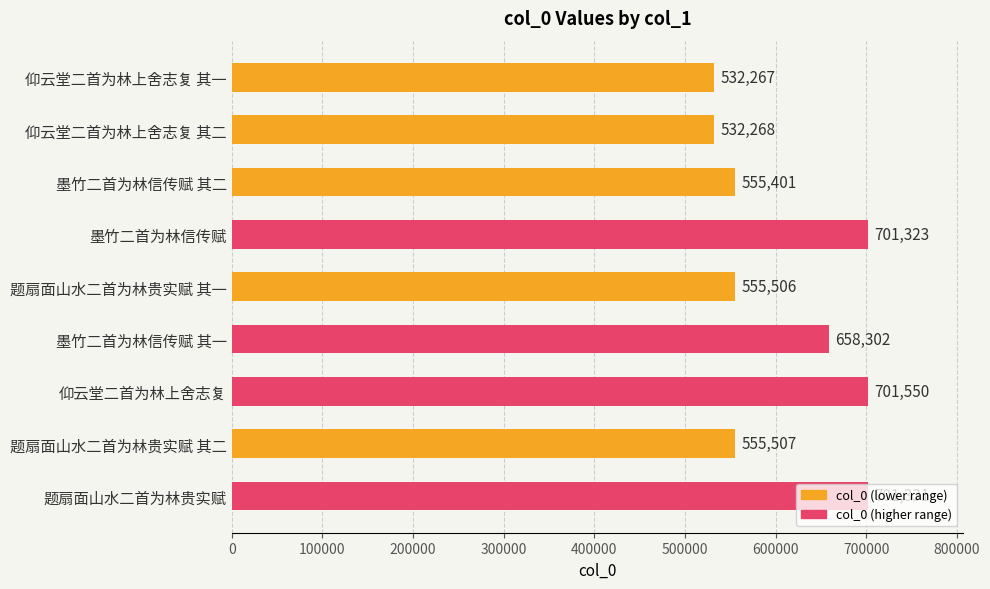

What is the average value?

610384